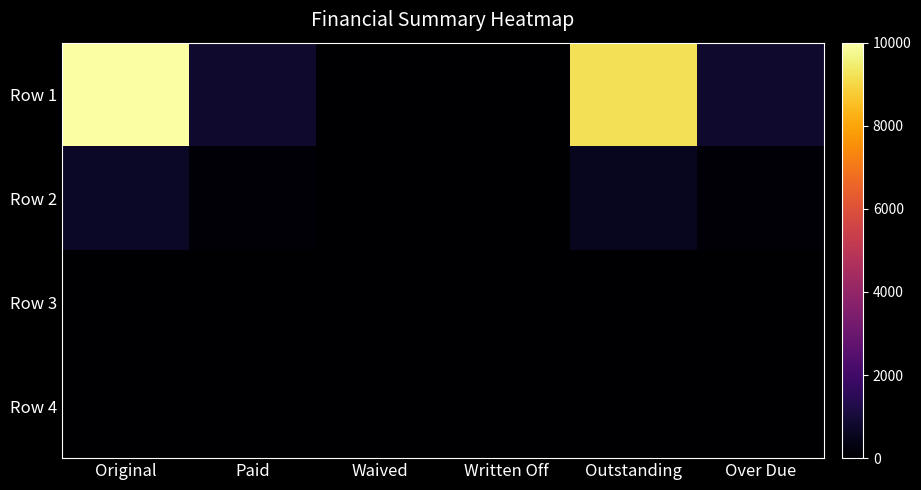

Reading right to left, what are all the values shown in this chart?

Row 1: Over Due=802.9	Outstanding=9214.2	Written Off=0.0	Waived=0.0	Paid=785.8	Original=10000.0
Row 2: Over Due=84.8	Outstanding=566.5	Written Off=0.0	Waived=0.0	Paid=101.9	Original=668.4
Row 3: Over Due=0.0	Outstanding=0.0	Written Off=0.0	Waived=0.0	Paid=0.0	Original=0.0
Row 4: Over Due=8.0	Outstanding=8.0	Written Off=0.0	Waived=0.0	Paid=7.9	Original=15.9